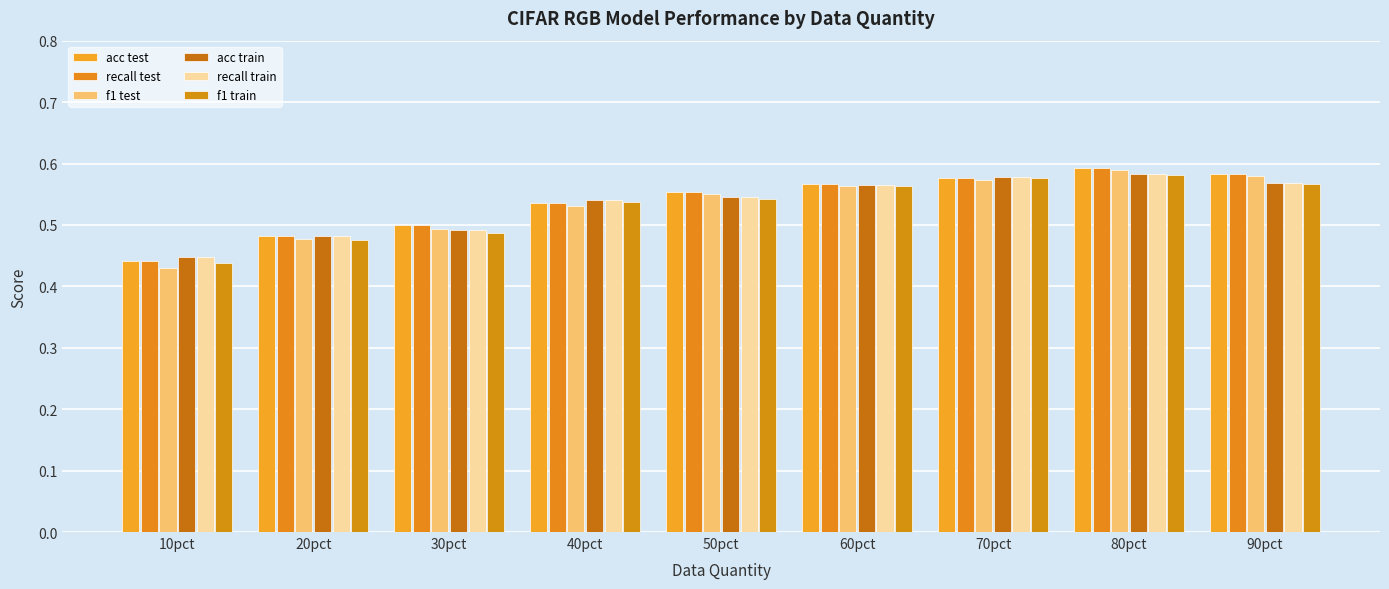

Which series has the largest range (max minus min)?

f1 test